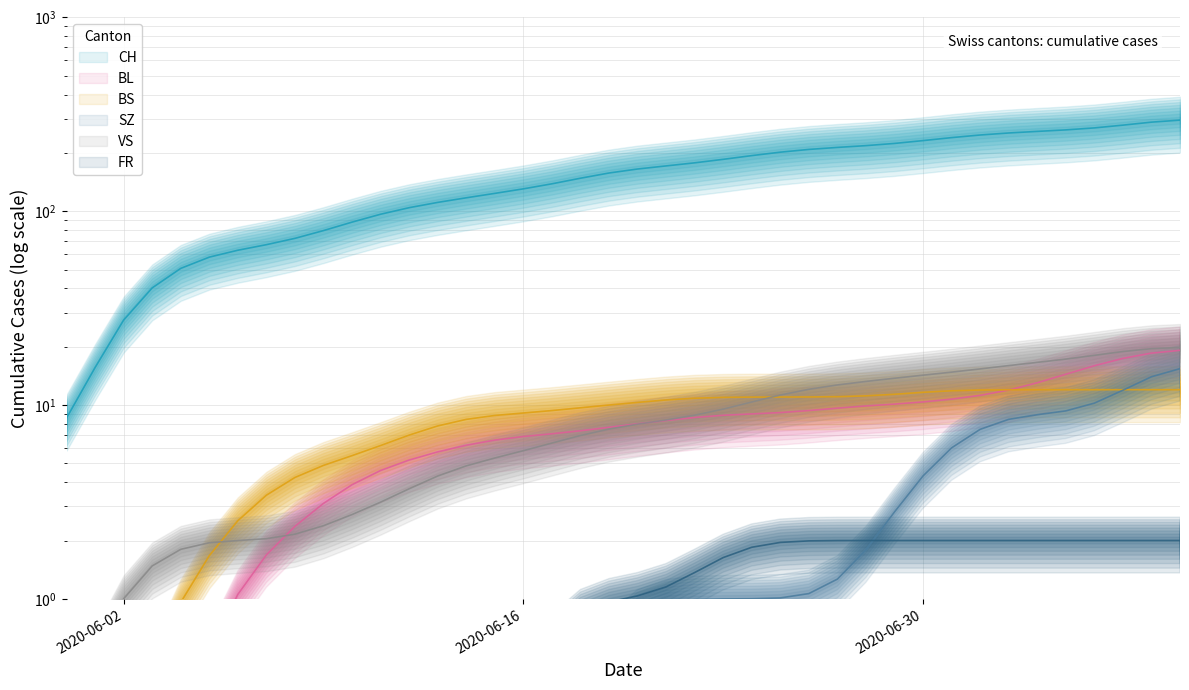

At which category does the chart reach its peak across all series?

2020-07-09